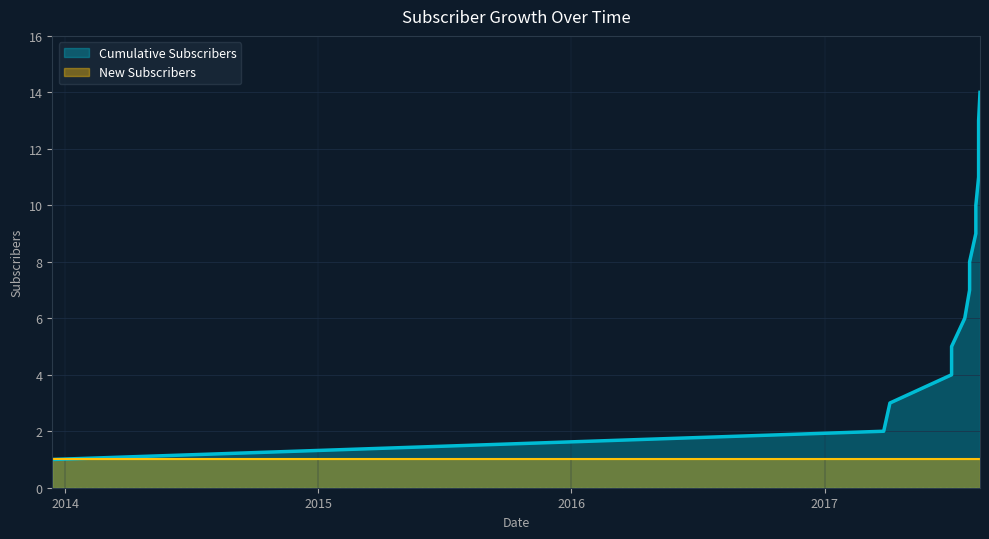

True or false: the data has more than 1 interior local peaks.

False